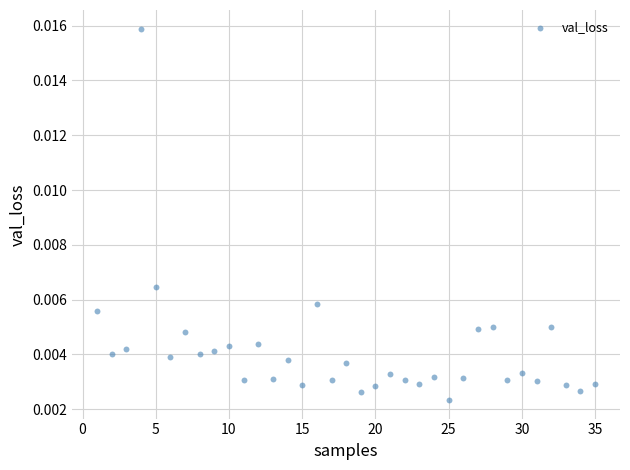

What is the range of X values (max minus min)?

34.0